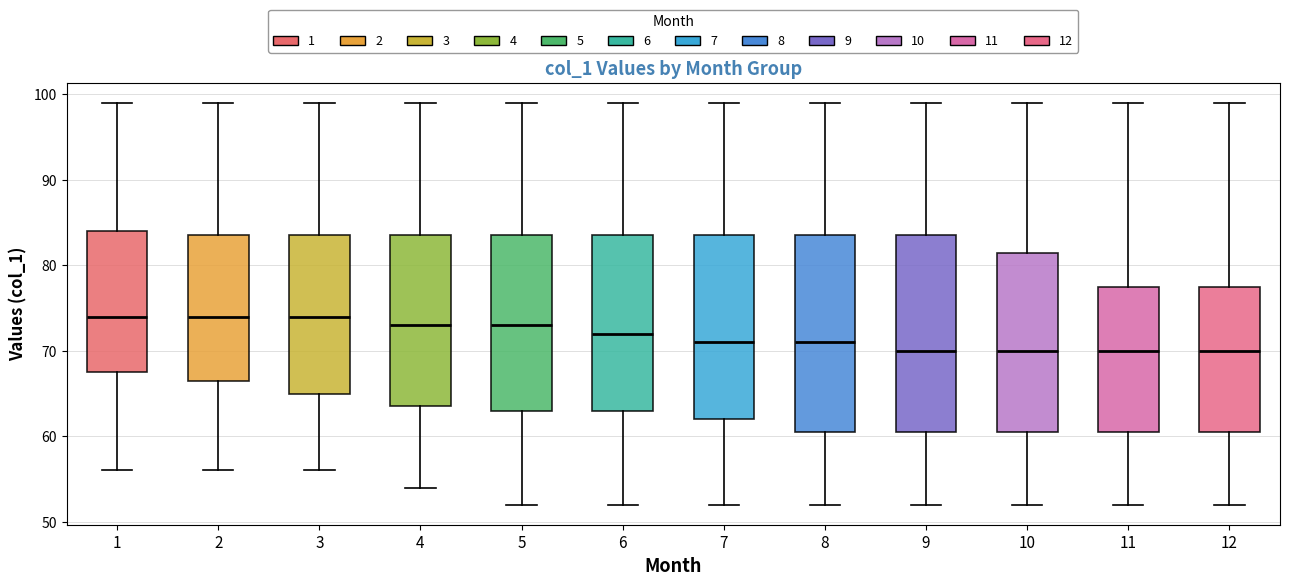

Where does the lower whisker of the box at x = 10 end on the y-axis? The values are not printed on the chart, so give them approximately, as read against the axis.

52